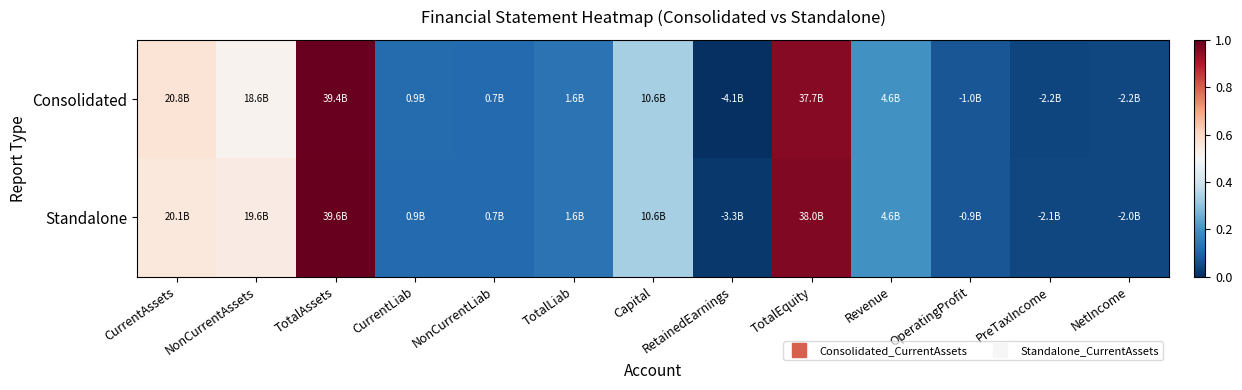

Which label corresponds to the smallest value in the chart?

RetainedEarnings